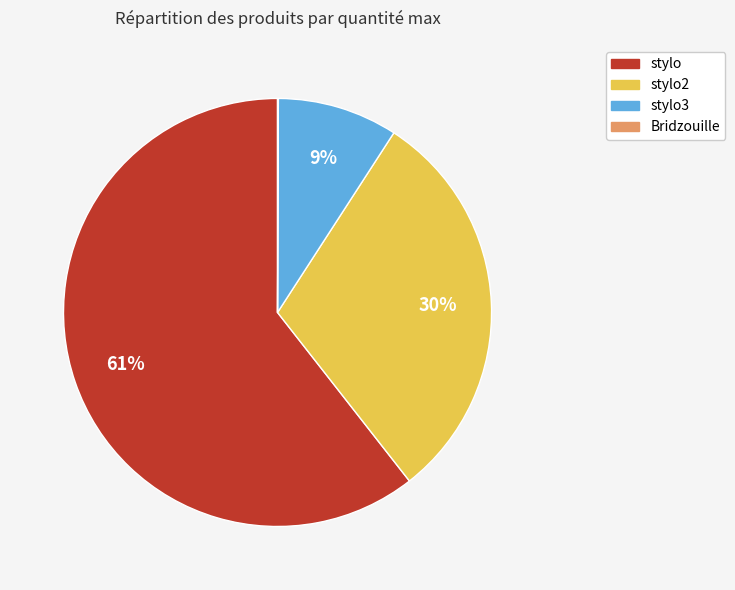

The stylo slice represents 61% of the pie. True or false?

True